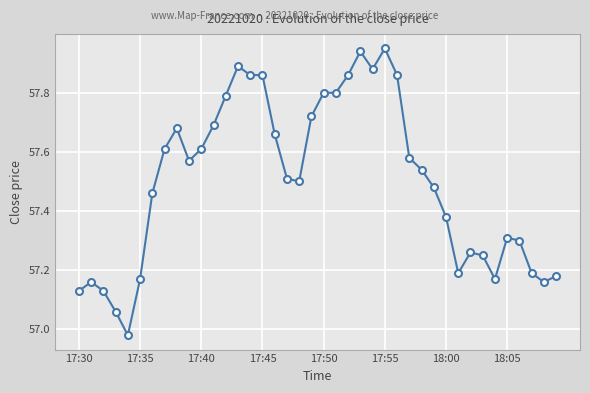

True or false: the data has more than 1 interior local peaks.

True